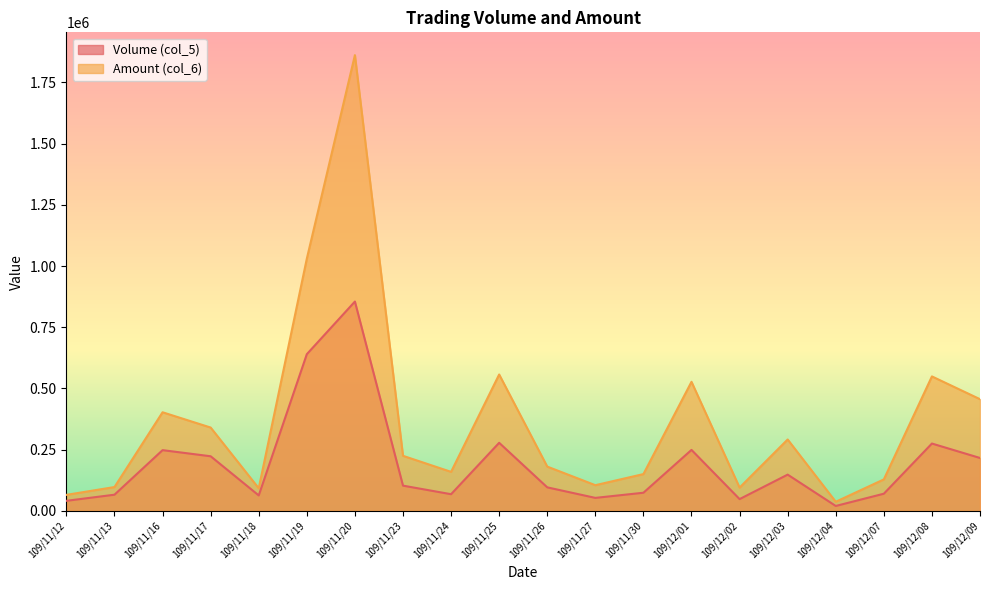

Reading left to right, extract all data points from this chart.

Volume (col_5): 109/11/12=41000	109/11/13=66000	109/11/16=248000	109/11/17=223000	109/11/18=63000	109/11/19=640000	109/11/20=855000	109/11/23=103000	109/11/24=68000	109/11/25=278000	109/11/26=96000	109/11/27=53000	109/11/30=74000	109/12/01=249000	109/12/02=48000	109/12/03=148000	109/12/04=20000	109/12/07=70000	109/12/08=275000	109/12/09=216000
Amount (col_6): 109/11/12=65330	109/11/13=97290	109/11/16=402700	109/11/17=340290	109/11/18=92160	109/11/19=1030290	109/11/20=1861590	109/11/23=224860	109/11/24=159310	109/11/25=557020	109/11/26=180820	109/11/27=104860	109/11/30=150210	109/12/01=527160	109/12/02=95040	109/12/03=291560	109/12/04=37200	109/12/07=128500	109/12/08=549180	109/12/09=456160